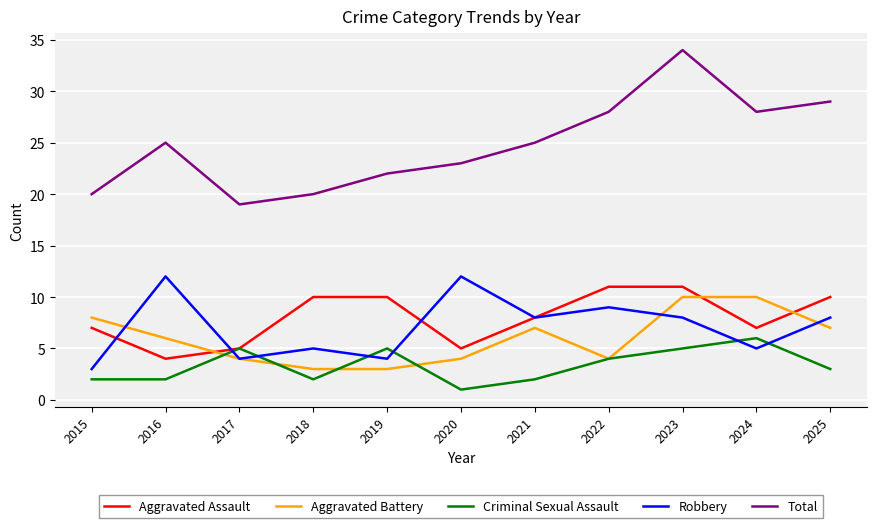

Reading left to right, transcribe all the data shown in this chart.

Aggravated Assault: 7	4	5	10	10	5	8	11	11	7	10
Aggravated Battery: 8	6	4	3	3	4	7	4	10	10	7
Criminal Sexual Assault: 2	2	5	2	5	1	2	4	5	6	3
Robbery: 3	12	4	5	4	12	8	9	8	5	8
Total: 20	25	19	20	22	23	25	28	34	28	29